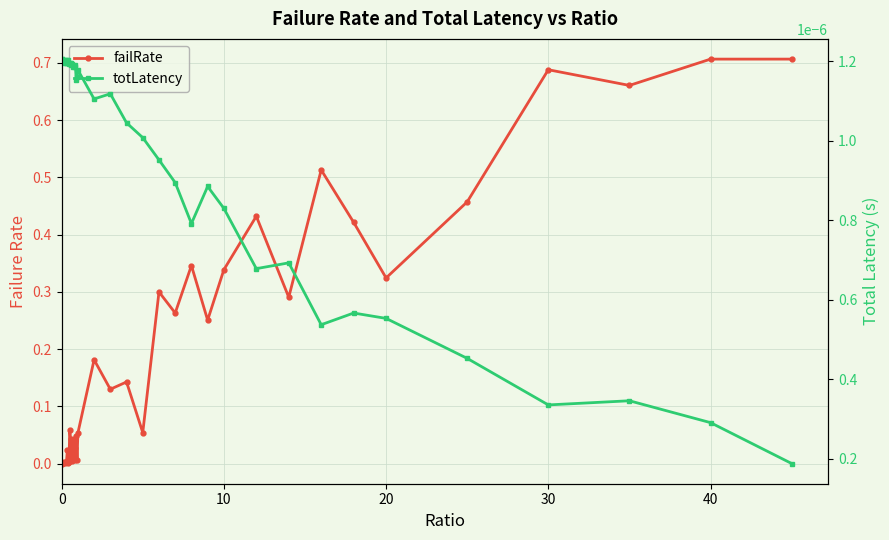

What is the difference between the second highest and second lowest values in the failRate series?

0.7